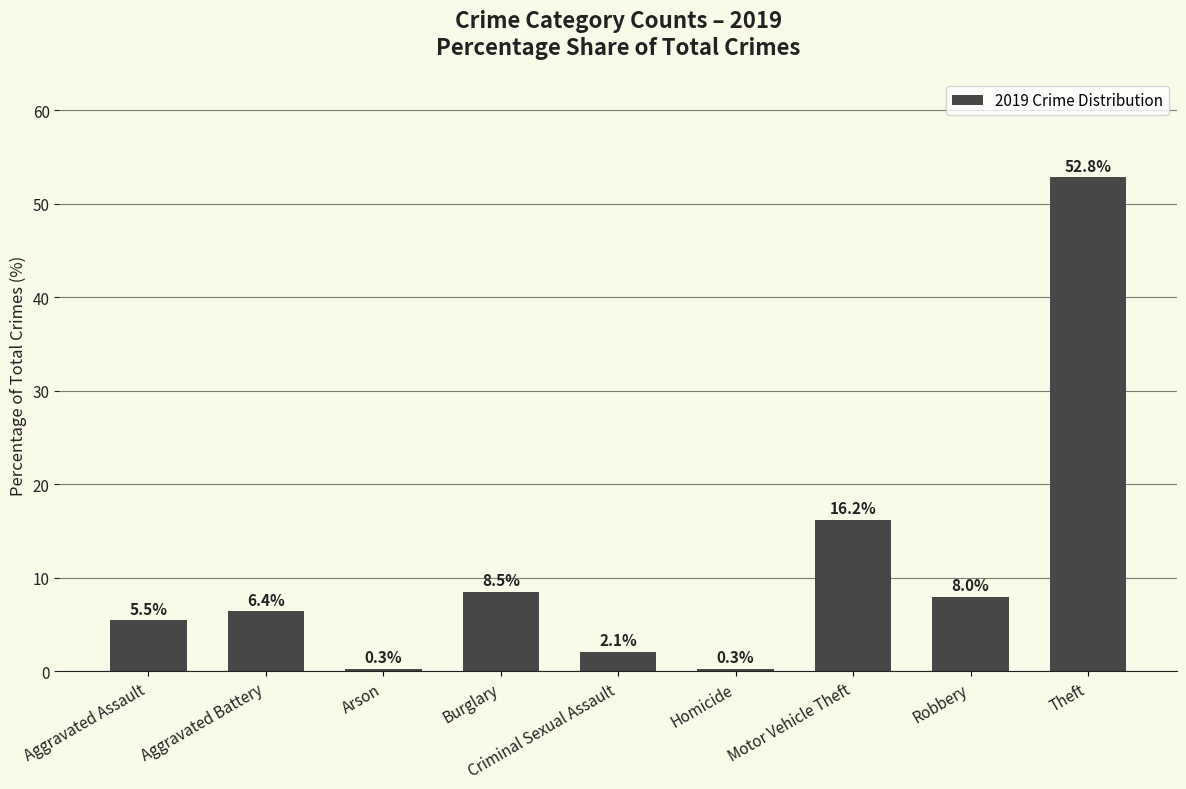

What is the minimum value shown in the chart?

0.3